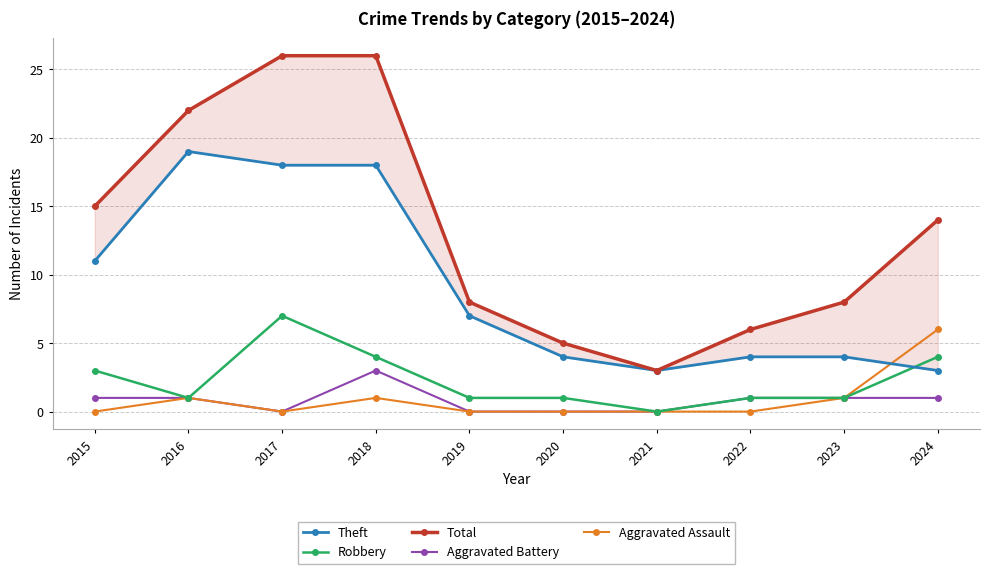

Which series changed the most between 2017 and 2022?

Total